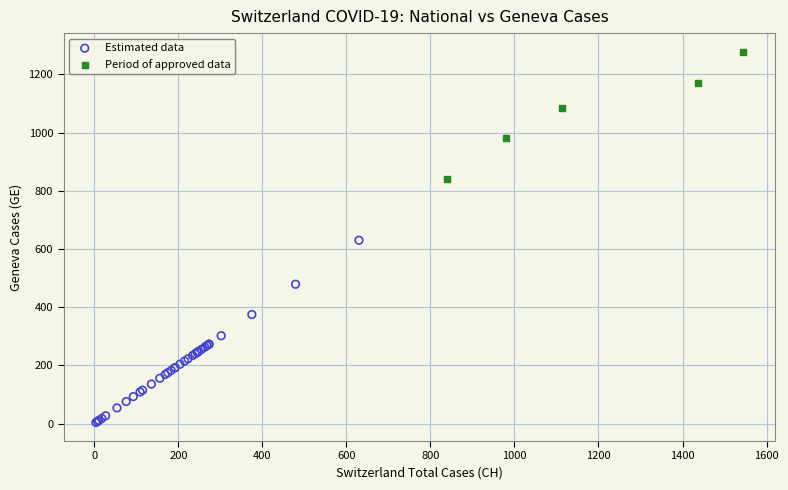

What are all the series names shown in the legend?

Estimated data, Period of approved data